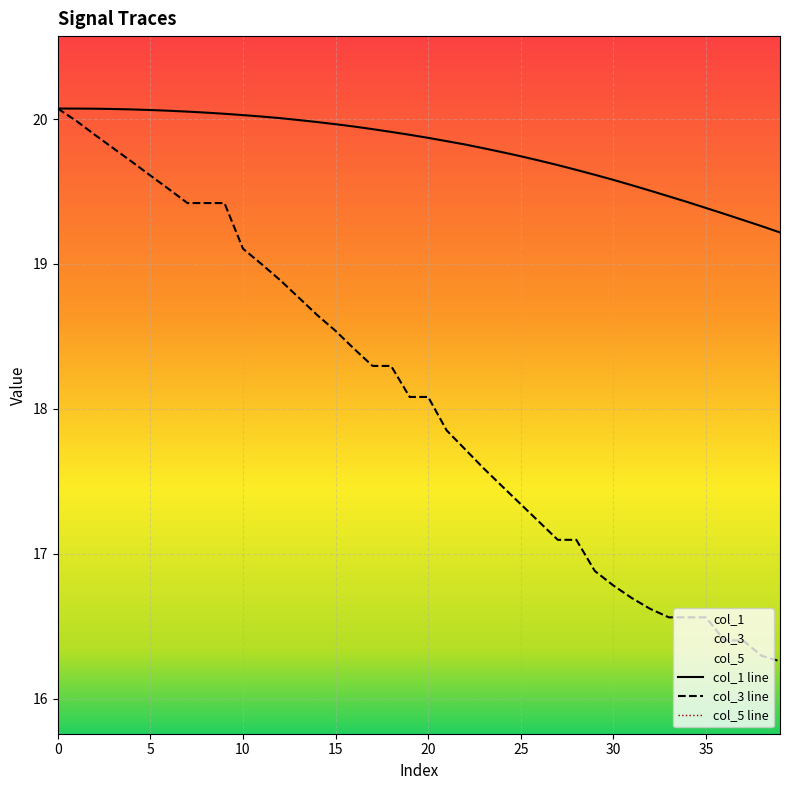

True or false: col_1 line has a value of 20.0 at 13.

True